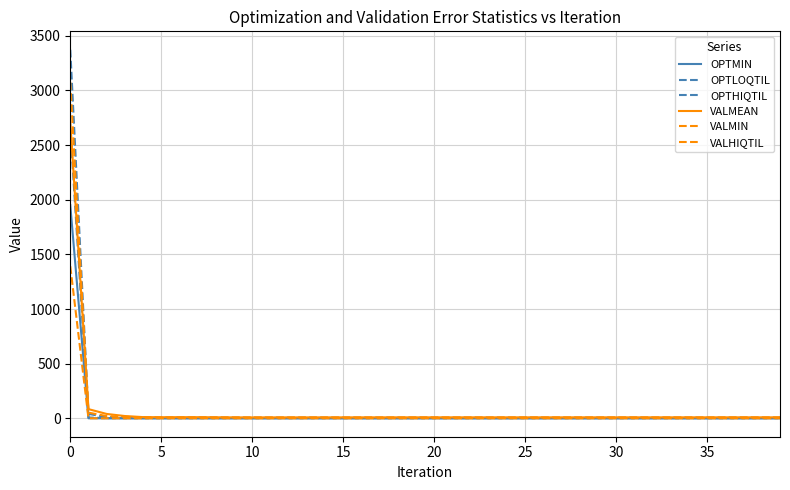

How many lines are shown in the chart?

6